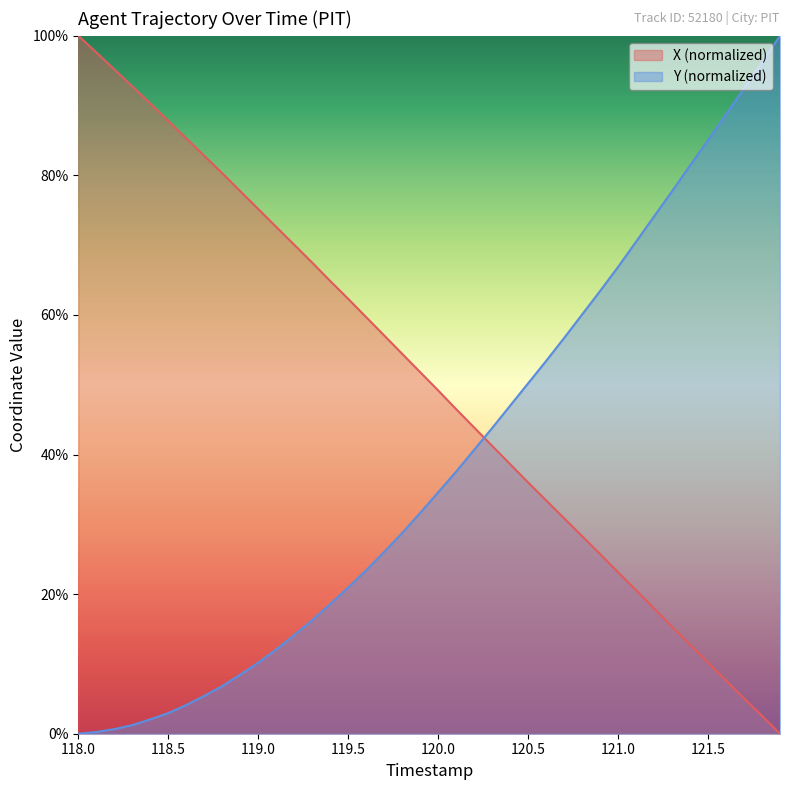

How many lines are shown in the chart?

2